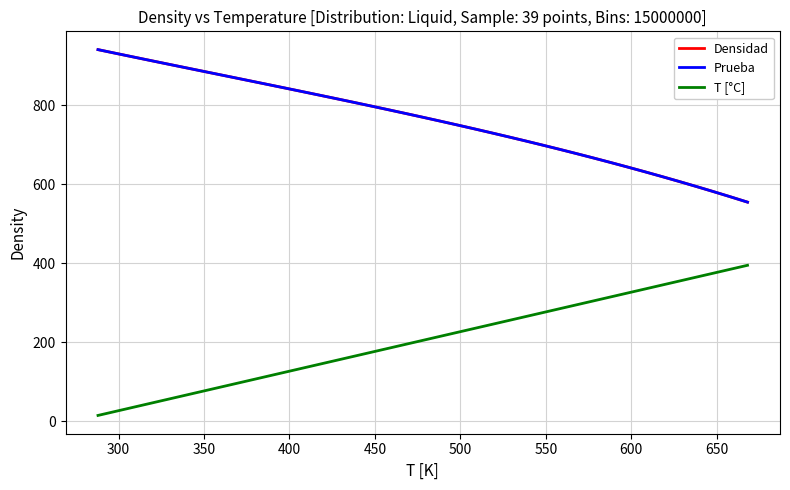

True or false: Prueba and T [°C] cross at least once.

False